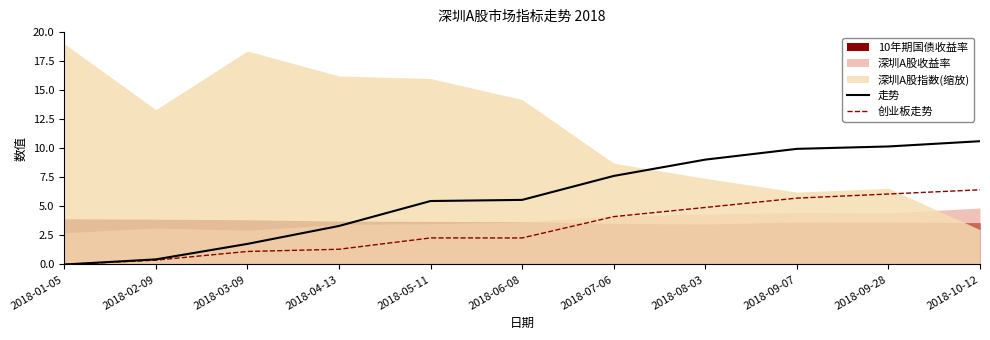

True or false: 走势 and 创业板走势 cross at least once.

False